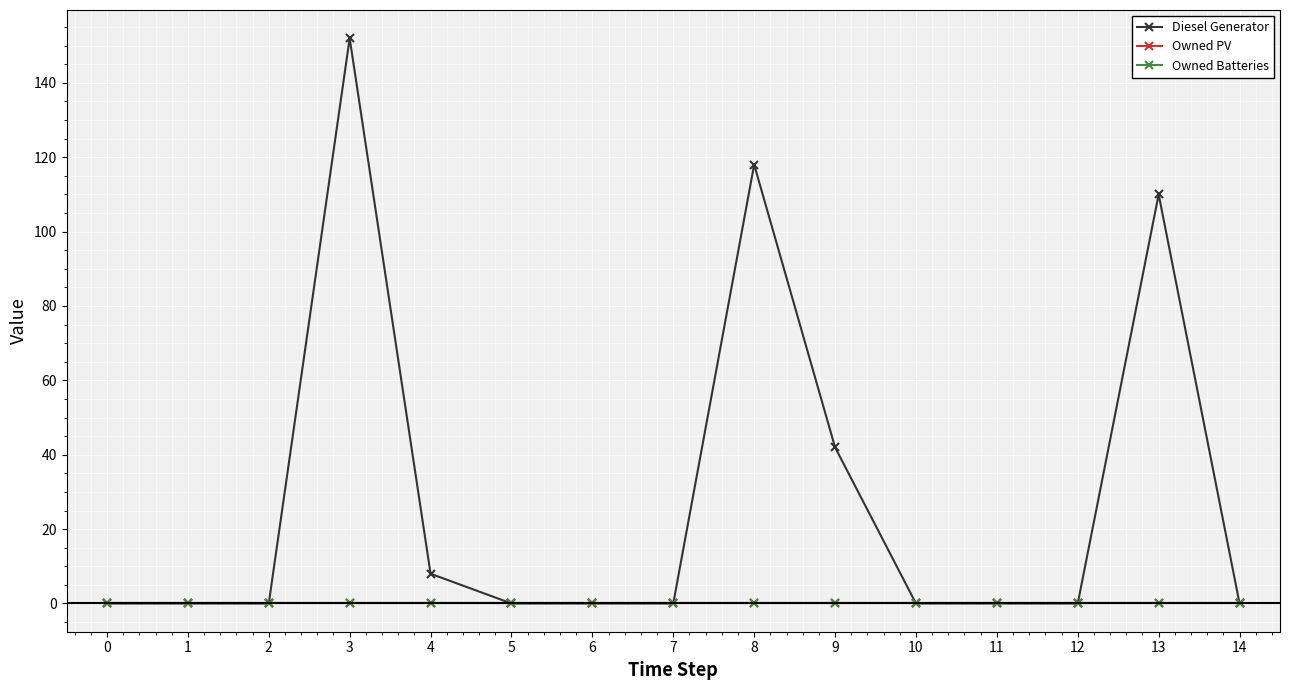

Does the chart have visible grid lines?

Yes